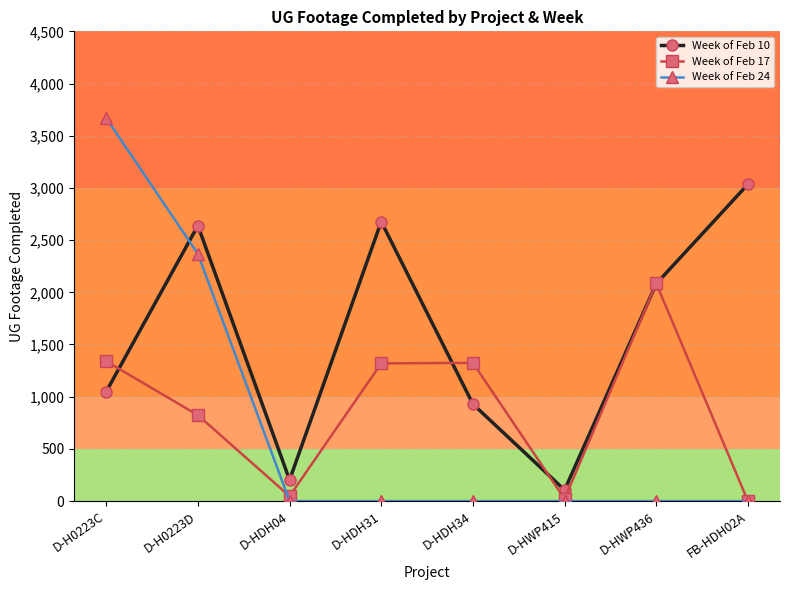

What are all the series names shown in the legend?

Week of Feb 10, Week of Feb 17, Week of Feb 24